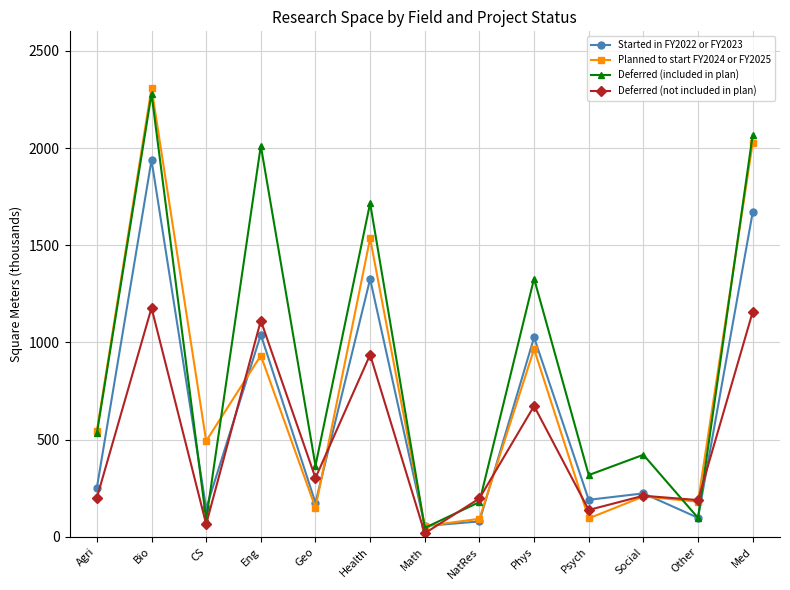

List the series in order of their overall mean, lowest first.

Deferred (not included in plan), Started in FY2022 or FY2023, Planned to start FY2024 or FY2025, Deferred (included in plan)